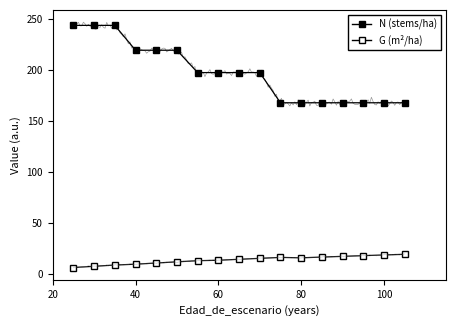

Rank the series by their average value, from highest to lowest.

N (stems/ha), G (m²/ha)